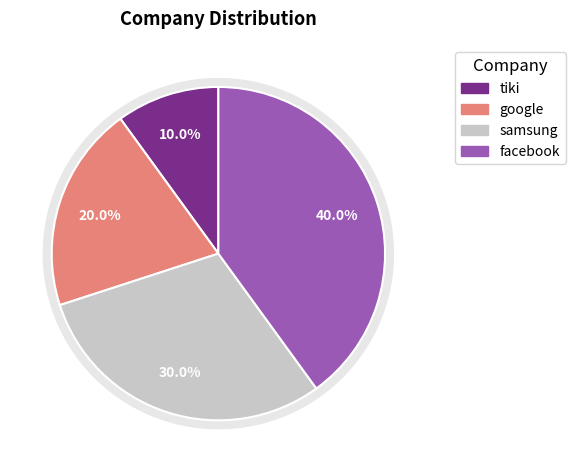

Rank the categories by value from highest to lowest.

facebook, samsung, google, tiki